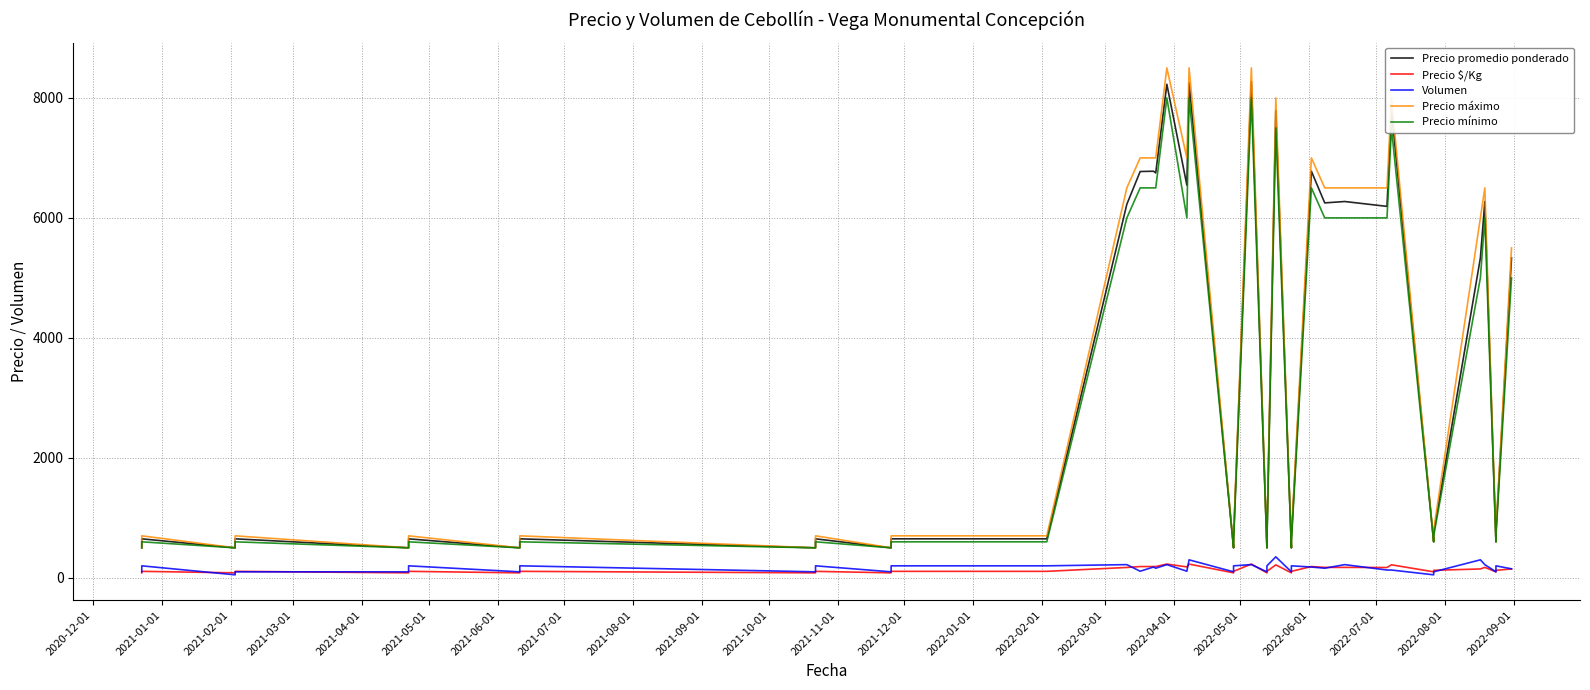

True or false: Volumen has a value of 200 at 2021-11-01.

True